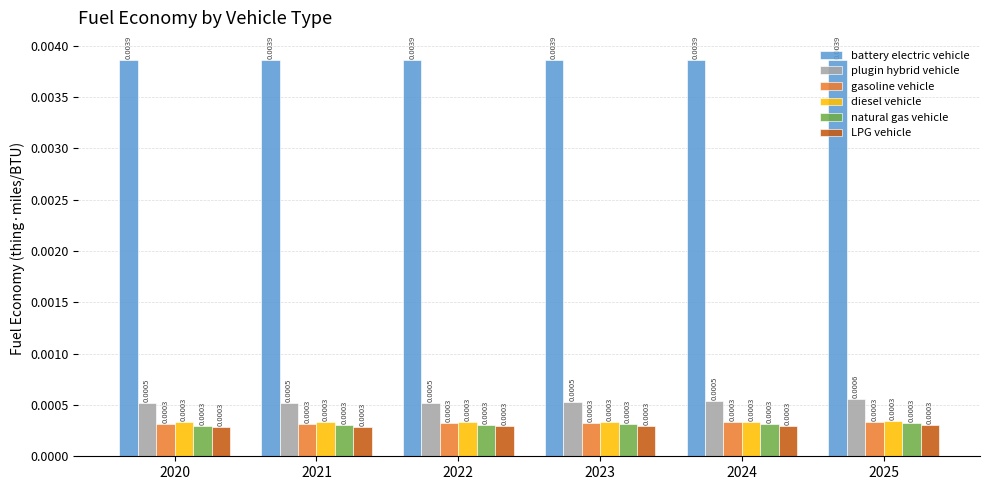

Which series has the largest total across all categories?

battery electric vehicle